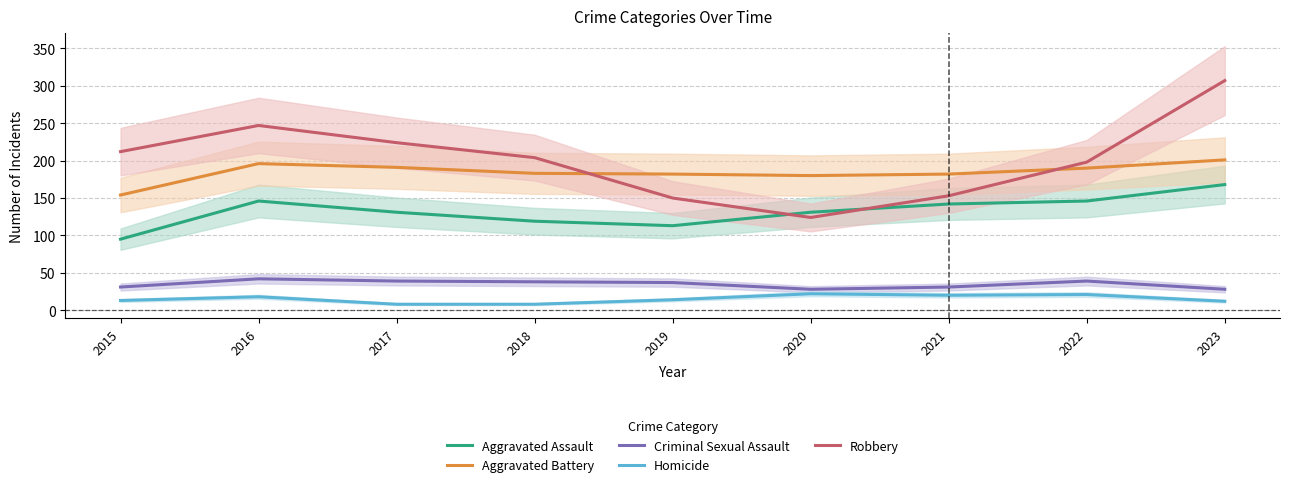

How many interior local peaks does the Homicide series have?

3